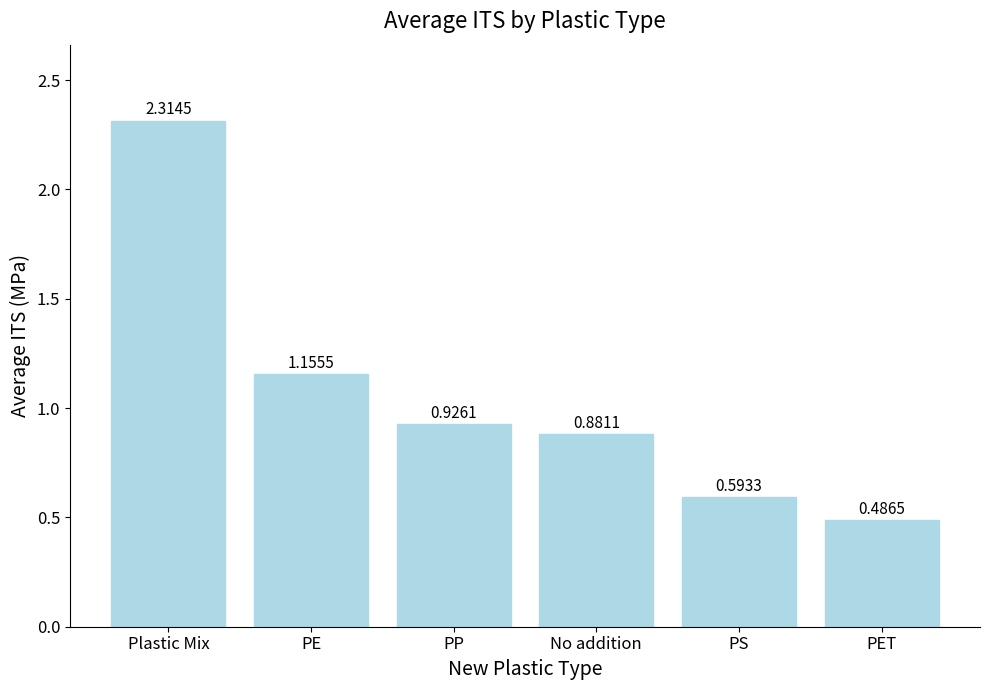

How many bars are there in total?

6